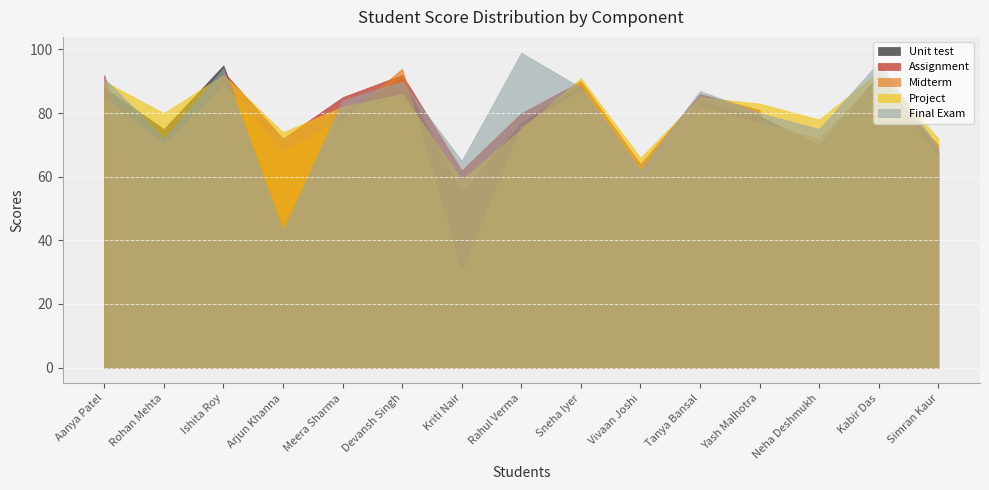

Which series has the widest spread of values?

Assignment